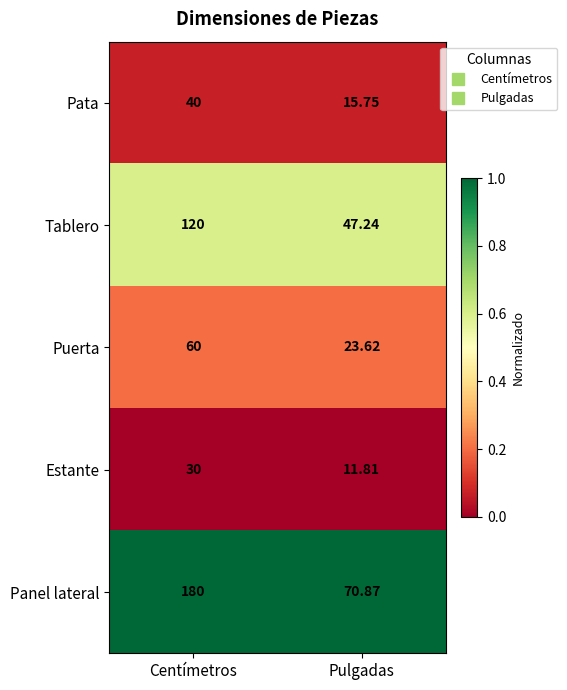

Which series has the largest total across all categories?

Panel lateral